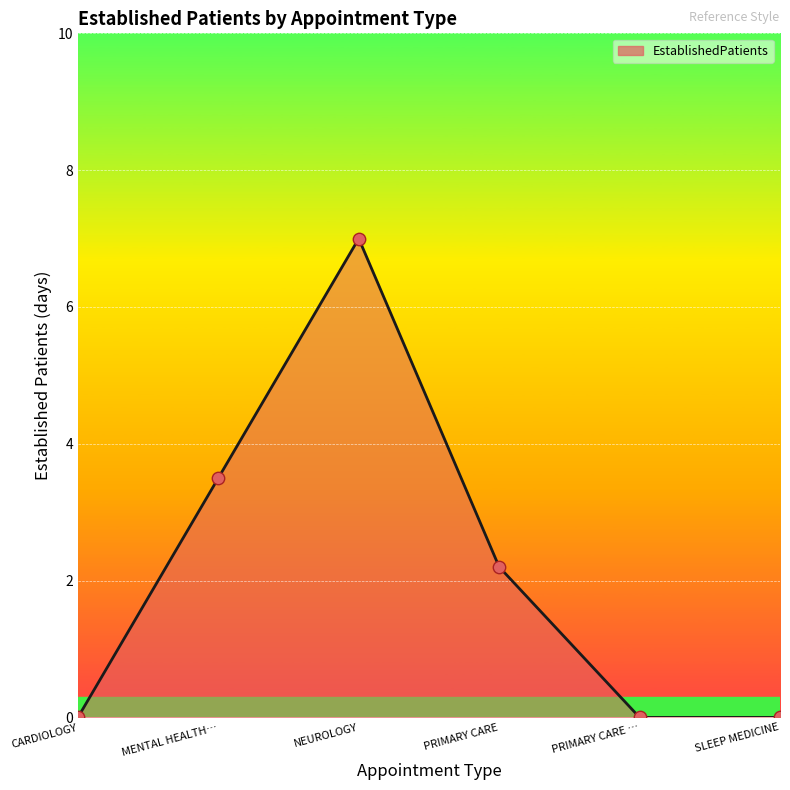

What is the change in value from MENTAL HEALTH… to NEUROLOGY?

+3.5